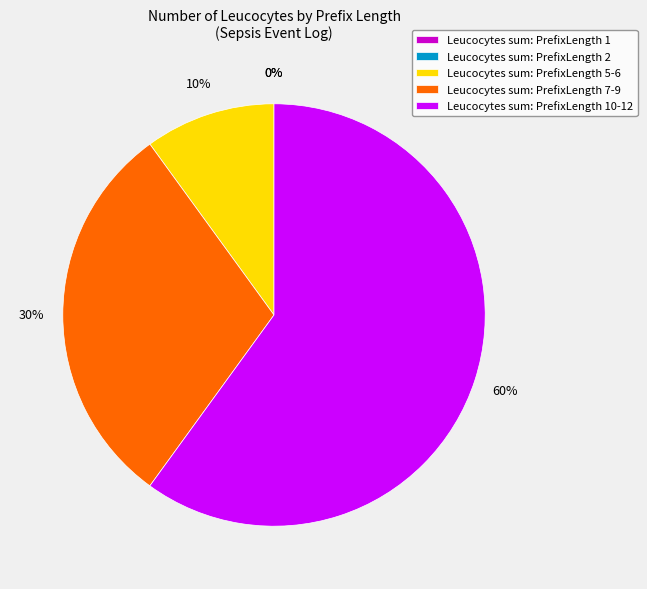

The PrefixLength 2 slice represents 0% of the pie. True or false?

True